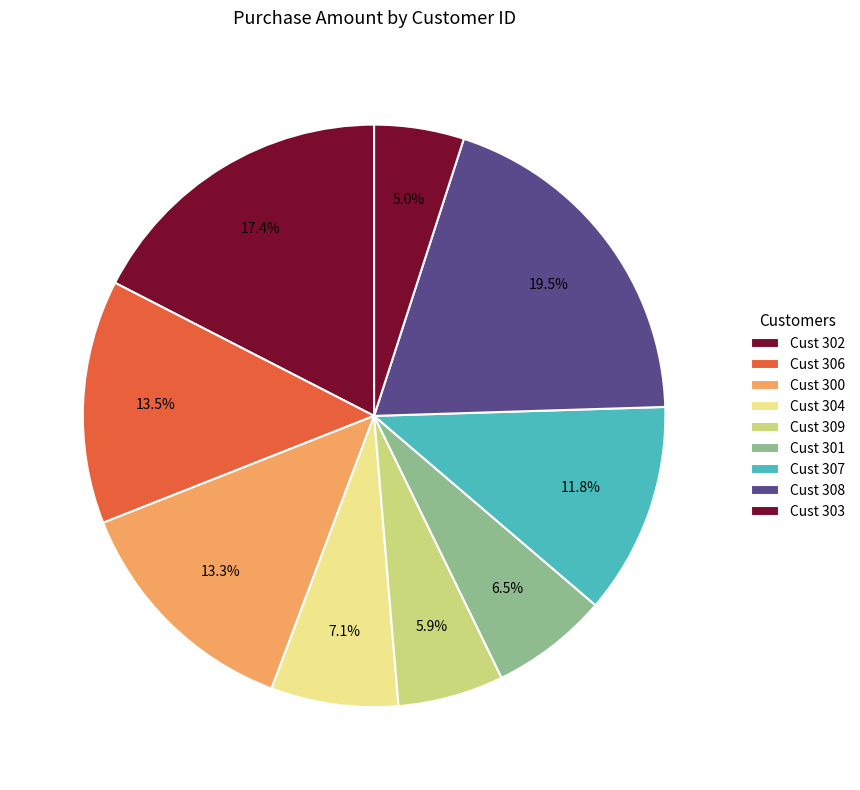

Count the number of slices in the pie.

9